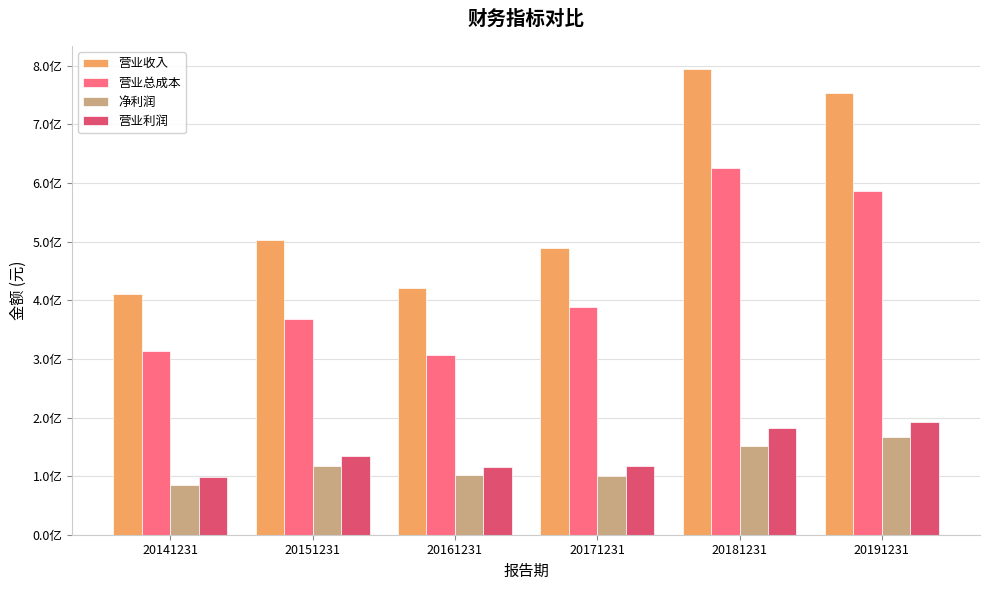

Are the bars grouped side by side (vs. stacked)?

Yes